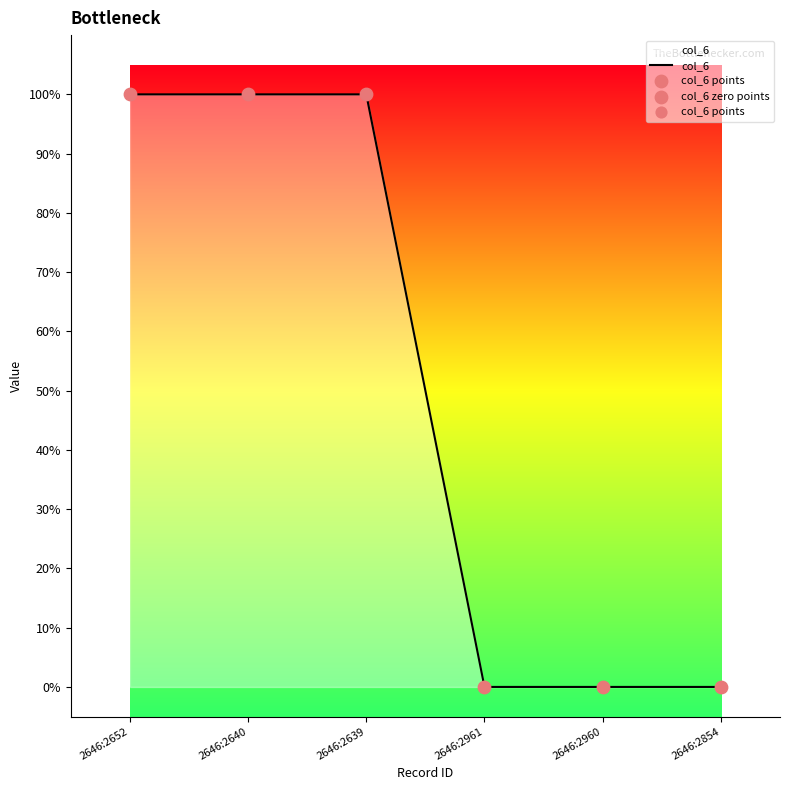

Between 2646:2960 and 2646:2639, which is larger?

2646:2639